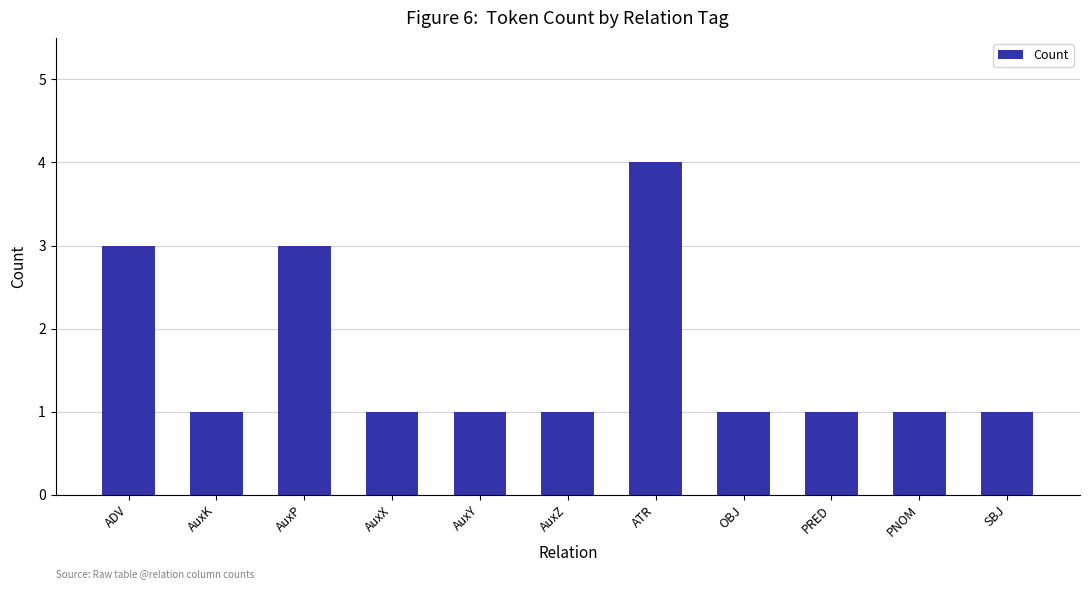

Are the bars horizontal?

No